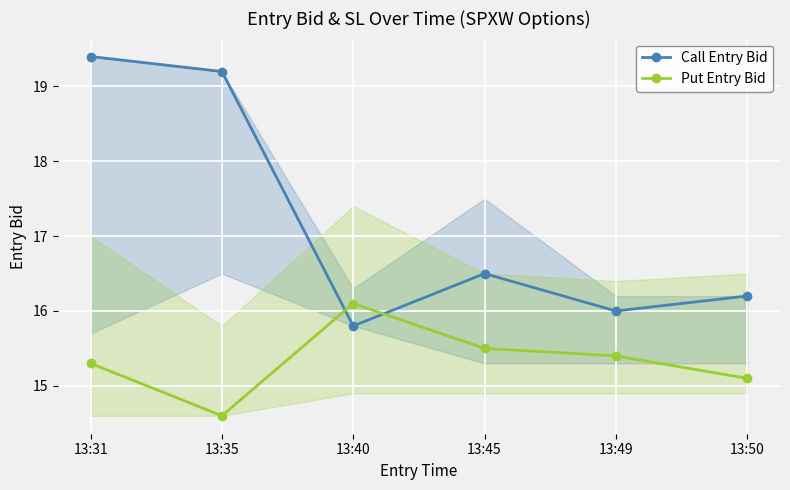

Where is the first local maximum for Call Entry Bid?

13:45